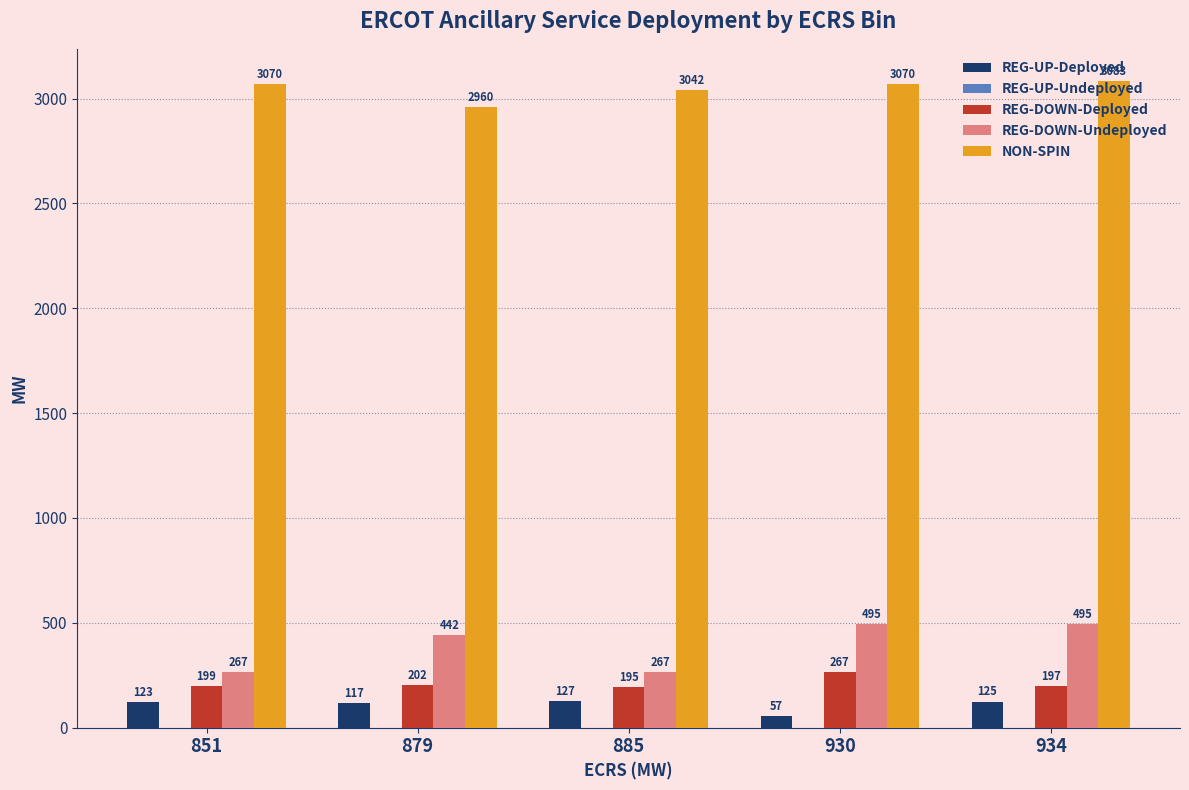

What is the value of the REG-DOWN-Undeployed bar at the 5th from the left?

495.0